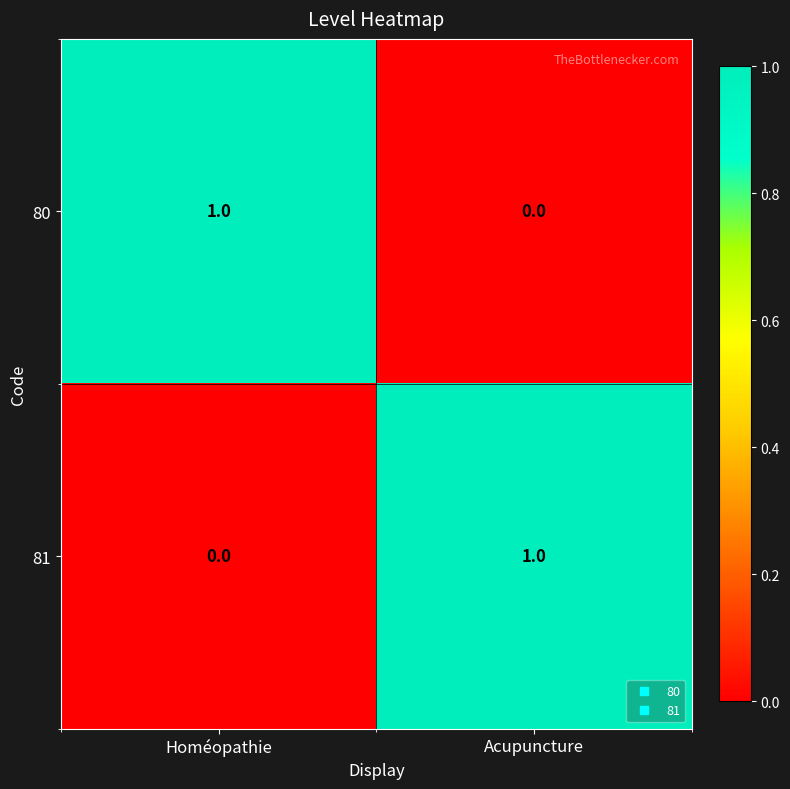

At which label does 80 reach its peak?

Homéopathie